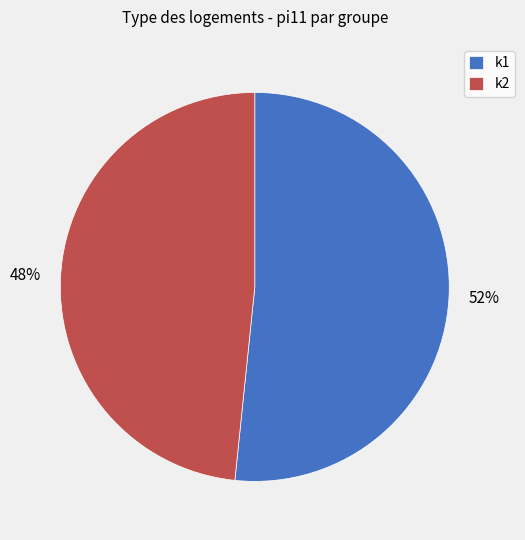

Approximately how many times larger is the value at k2 compared to k1?

0.9